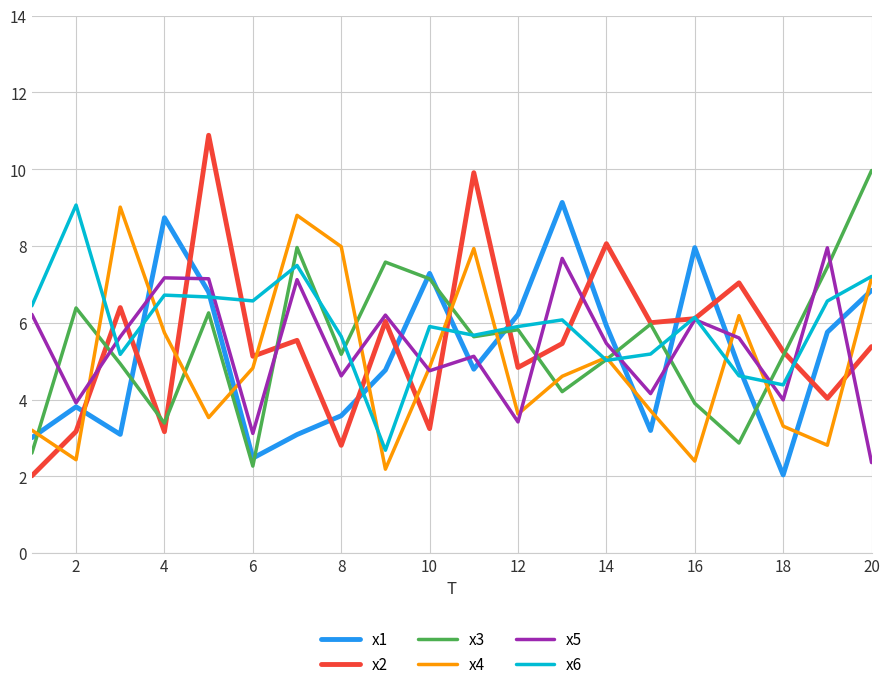

What is the average value of the x1 series?

5.2